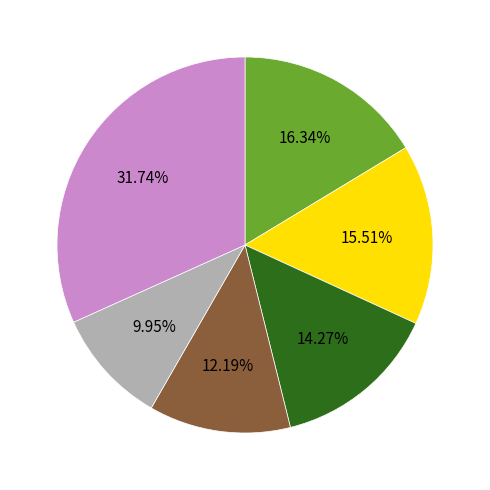

Is there any slice that represents more than half of the pie?

No